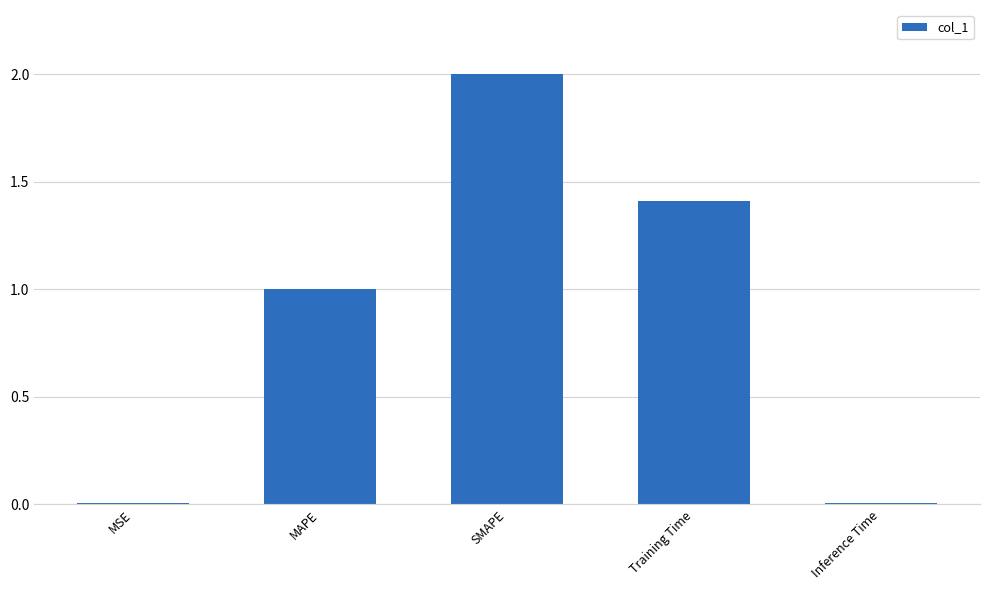

What is the approximate value at Training Time?

1.4